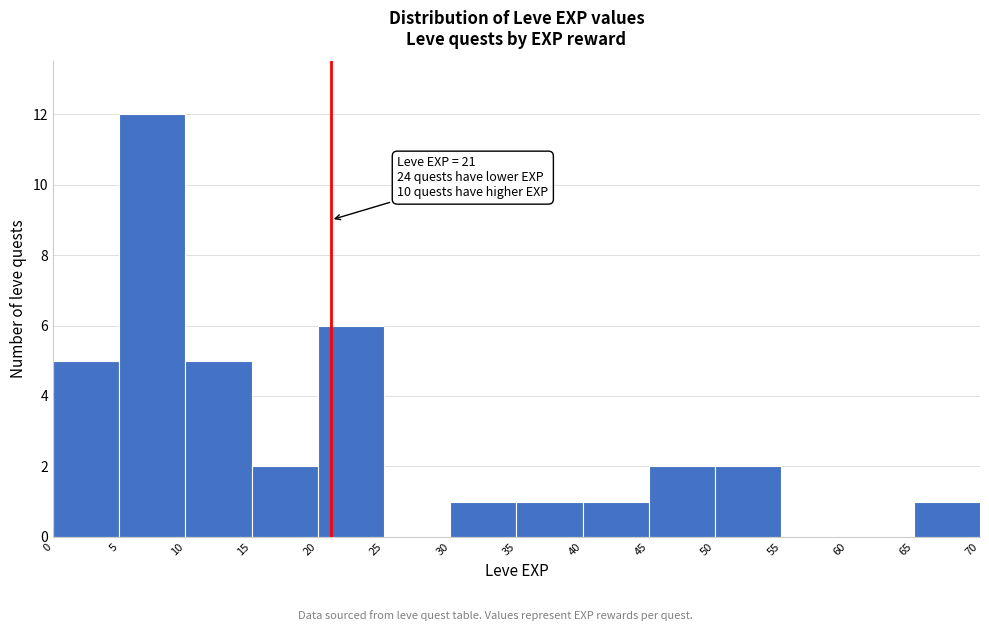

Which range on the x-axis has the tallest bar?

5 to 10